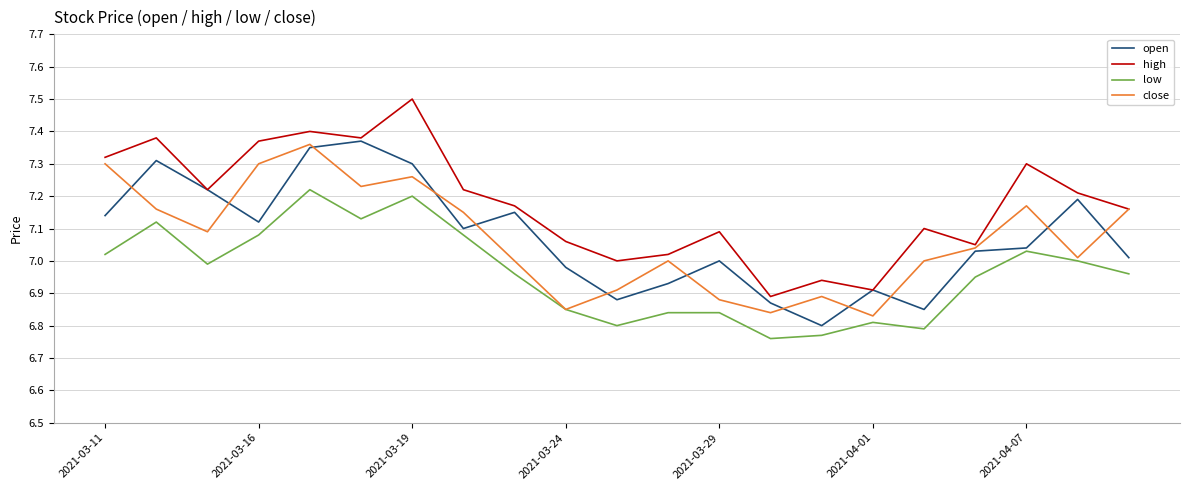

What is the greatest value displayed?

7.5